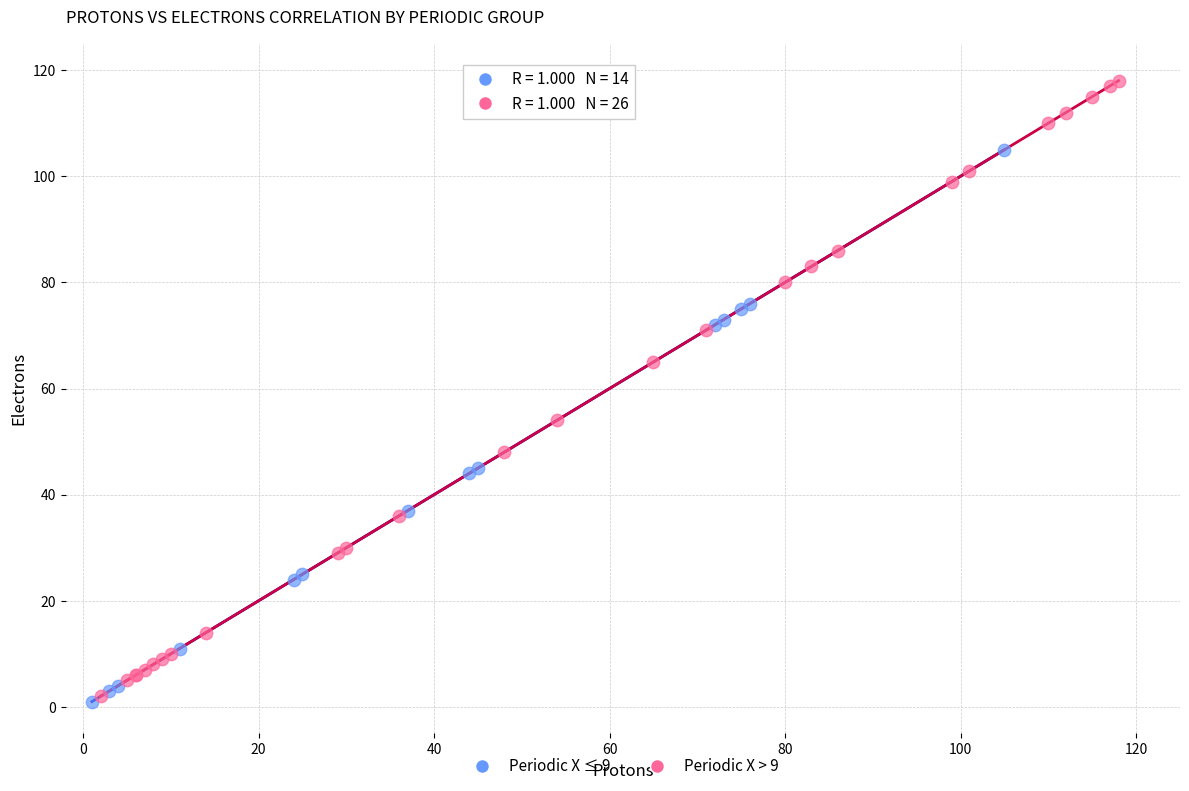

Which series has the largest Y range (max minus min)?

Periodic X > 9